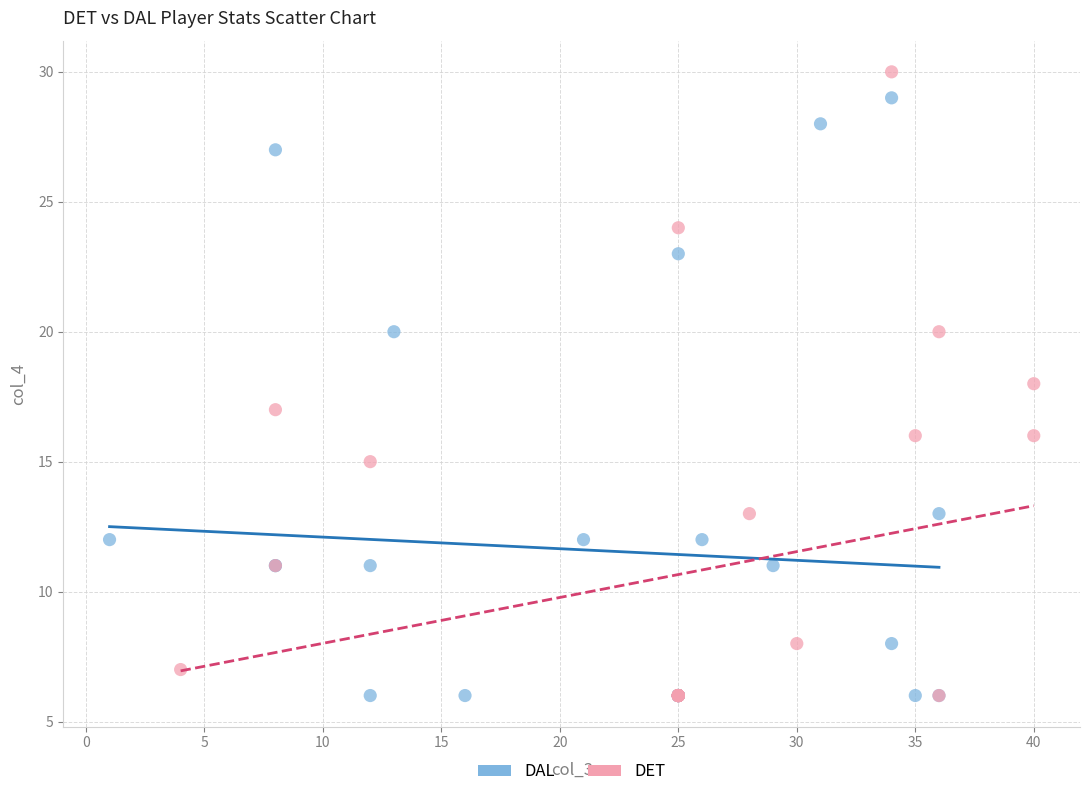

What are all the series names shown in the legend?

DAL, DET